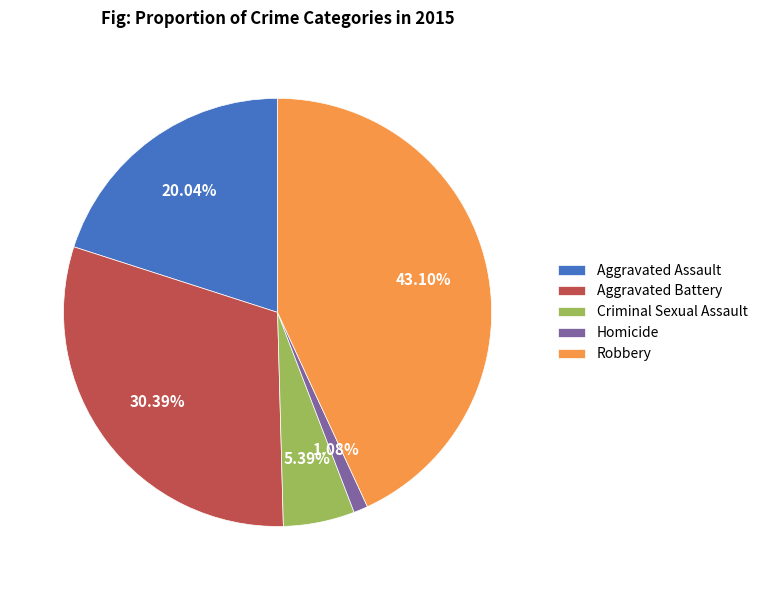

What is the total percentage of Homicide and Criminal Sexual Assault?

6.5%